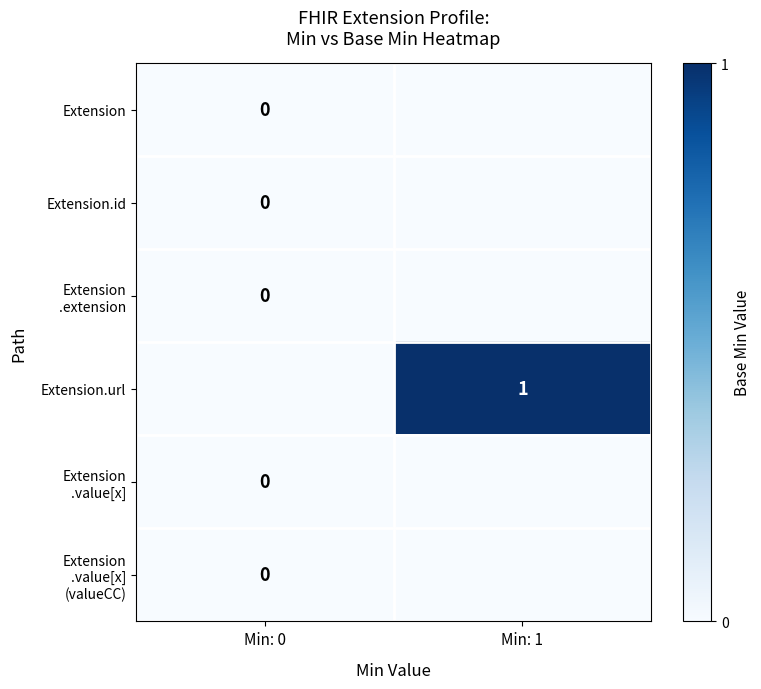

The value of Extension.url at Min: 1 is 1. True or false?

True